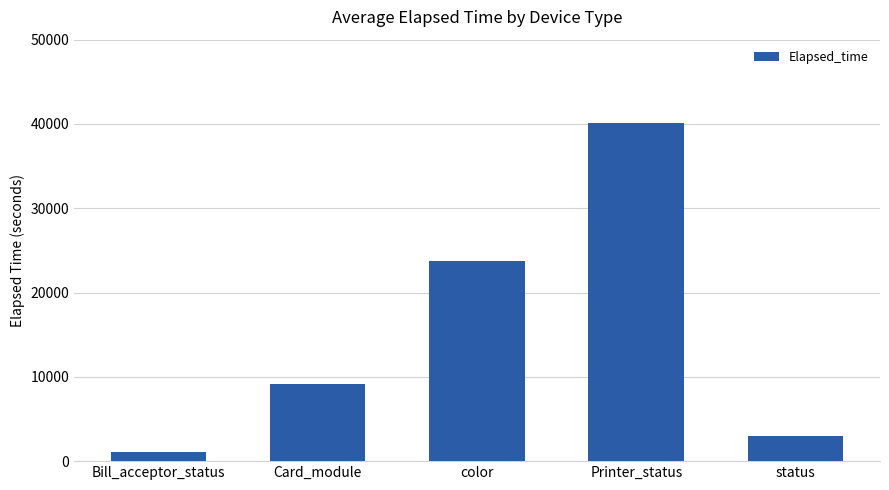

How many series are shown in this chart?

1